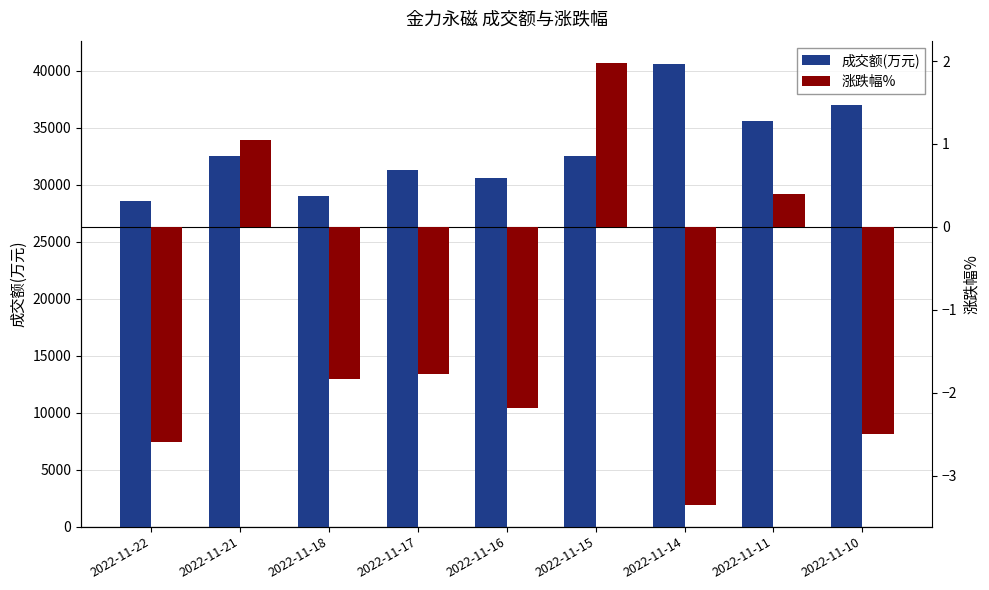

The value of 涨跌幅% at 2022-11-14 is -3.4. True or false?

True